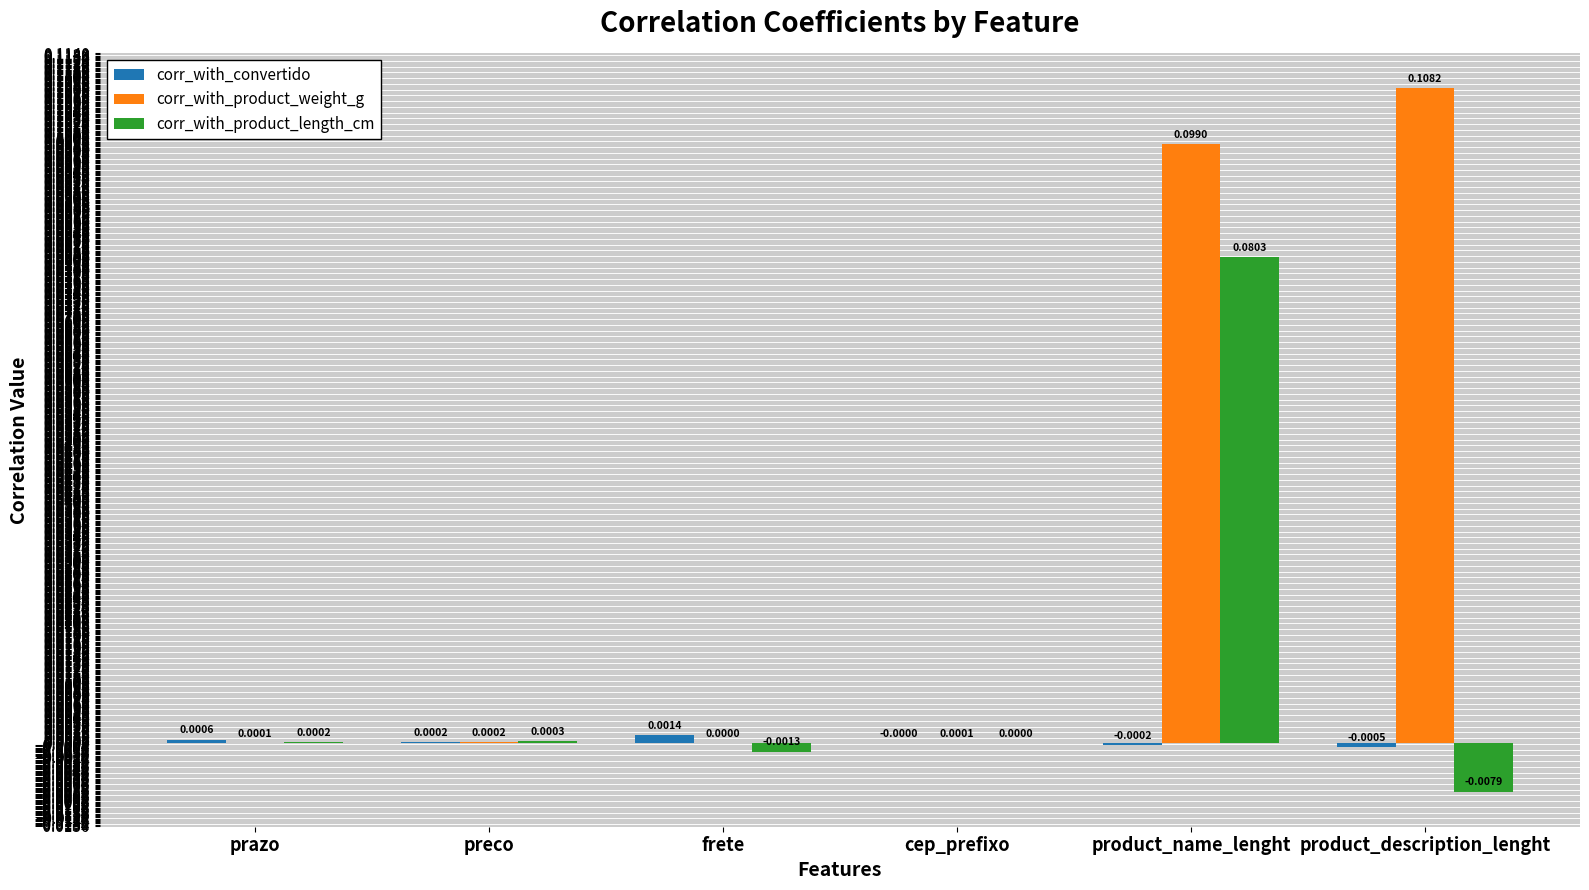

How many groups of bars are there?

6